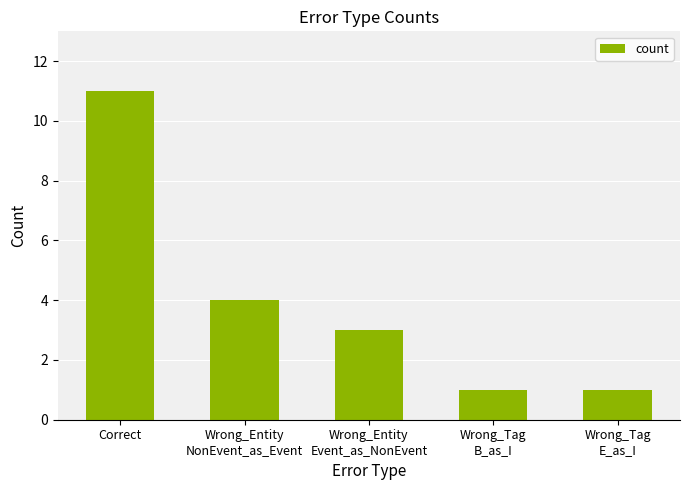

Reading left to right, what are all the values shown in this chart?

Correct=11	Wrong_Entity
NonEvent_as_Event=4	Wrong_Entity
Event_as_NonEvent=3	Wrong_Tag
B_as_I=1	Wrong_Tag
E_as_I=1